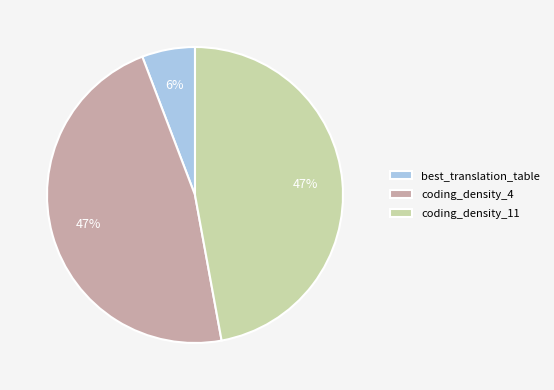

Does coding_density_11 account for over 50% of the chart?

No